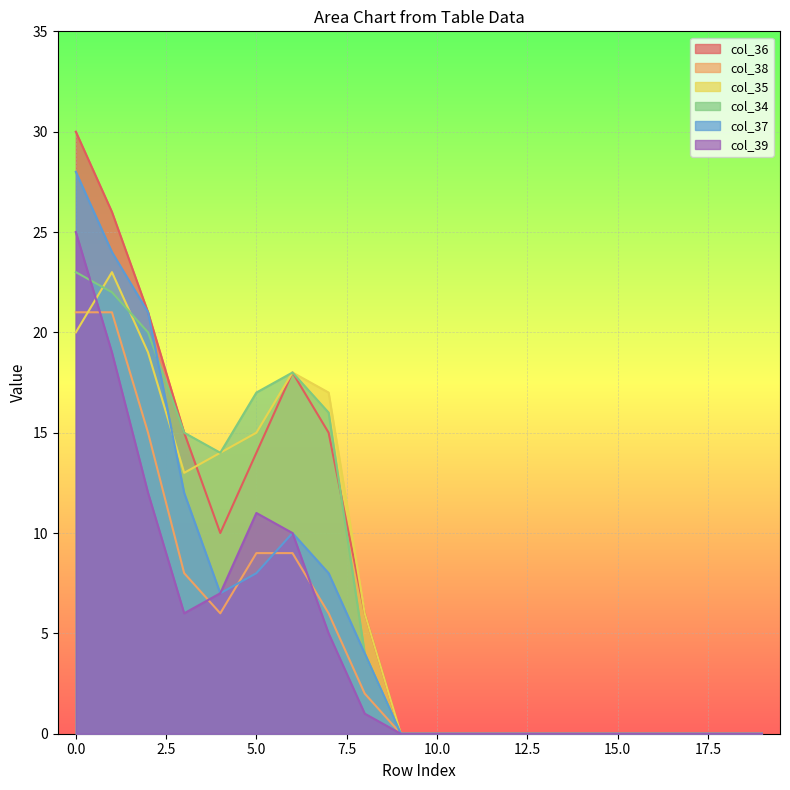

At which category does the chart reach its minimum across all series?

9